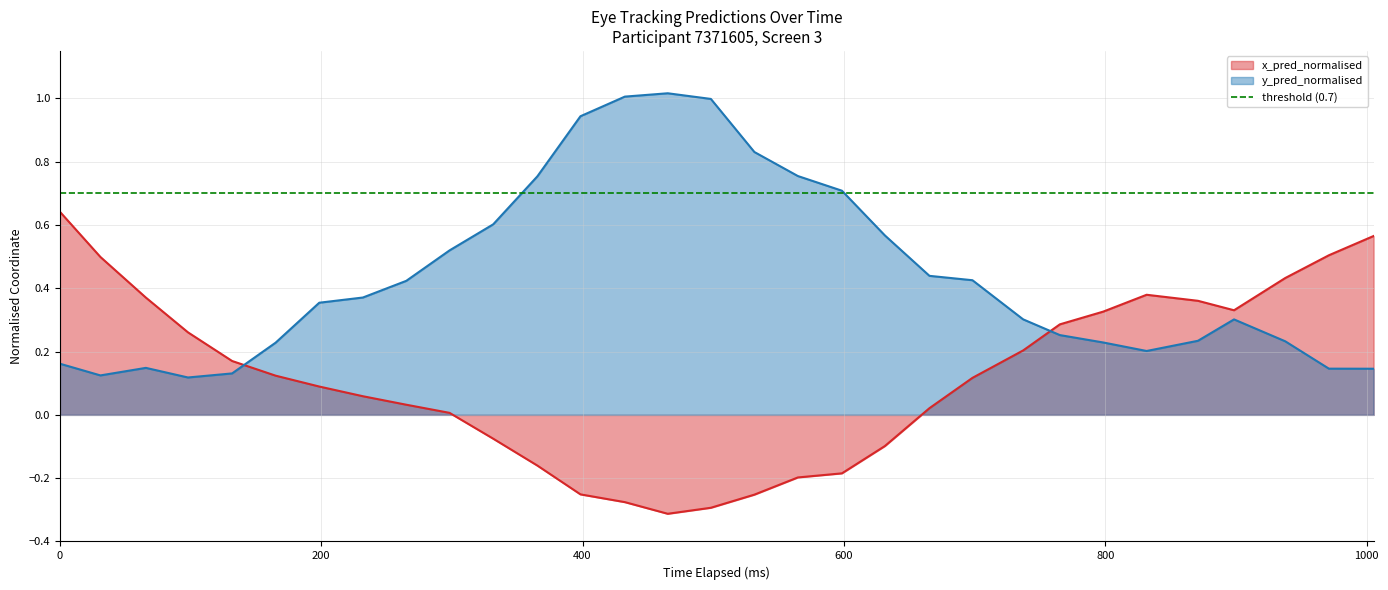

True or false: x_pred_normalised and y_pred_normalised cross at least once.

True